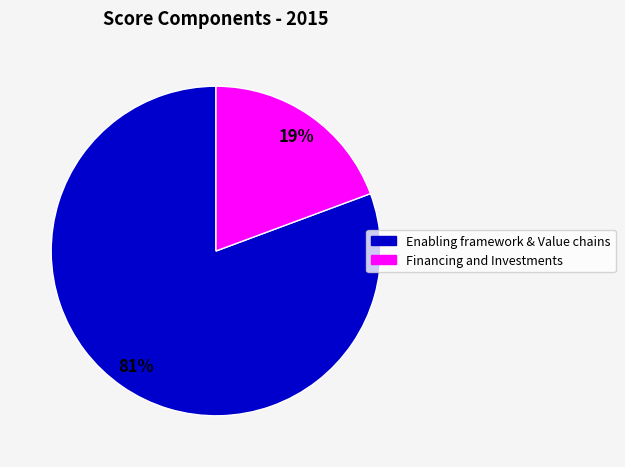

Is there any slice that represents more than half of the pie?

Yes